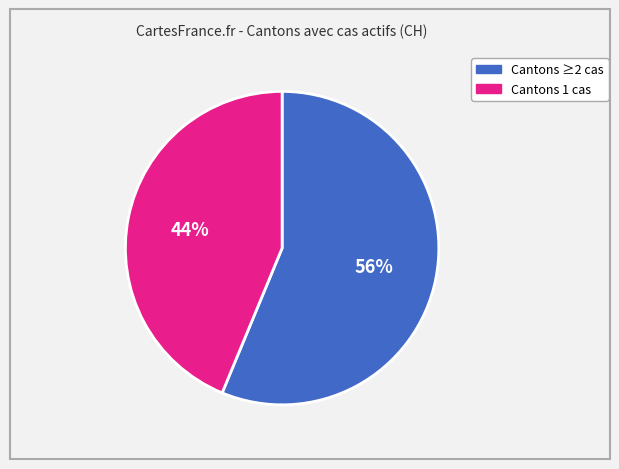

Does any single category account for the majority?

Yes